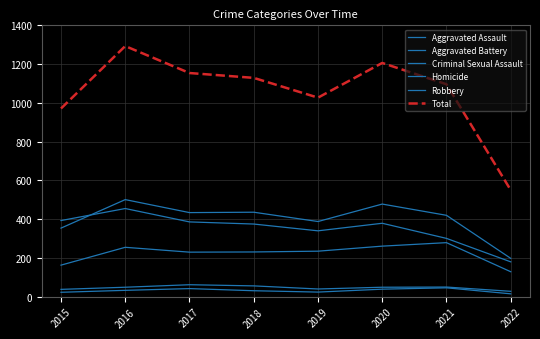

Which has a higher value, 2020 or 2017?

2020